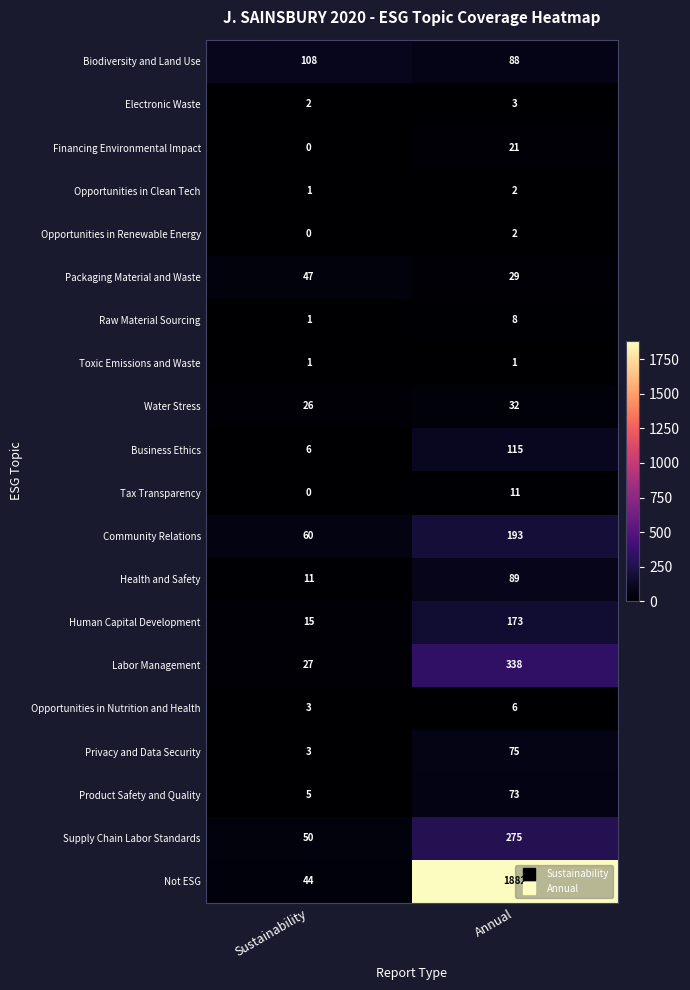

Is it true that Supply Chain Labor Standards equals 70 at Sustainability?

False